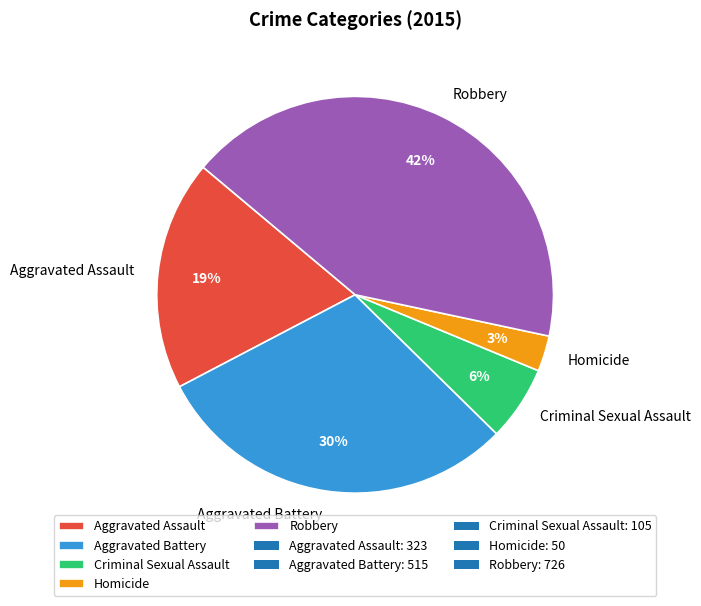

How many slices are in this pie chart?

5